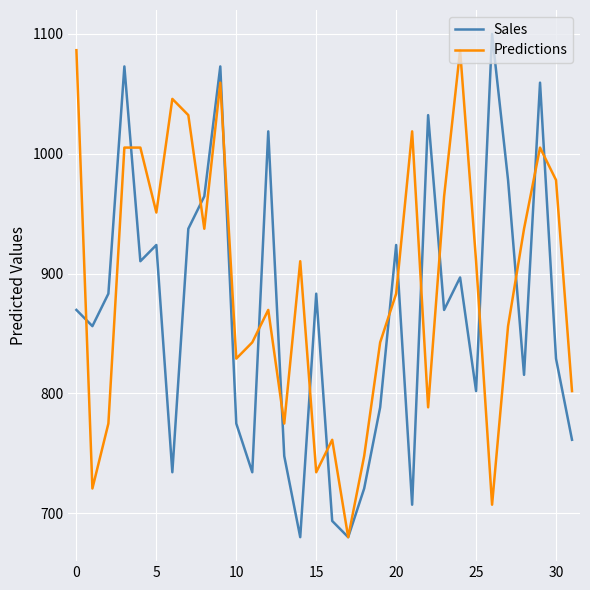

Which series has the largest total across all categories?

Predictions